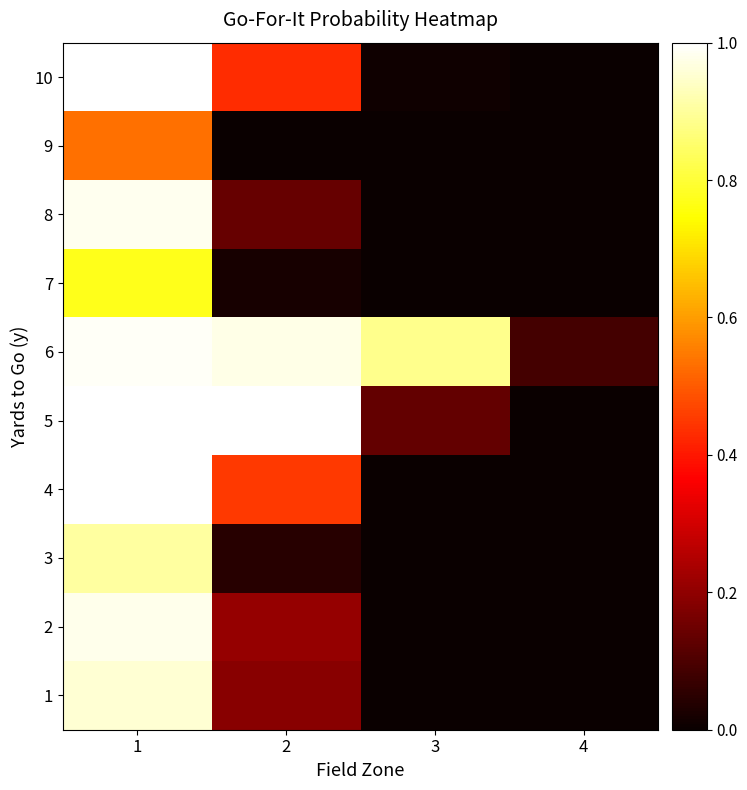

Between 2 and 4, which series saw the biggest shift?

5